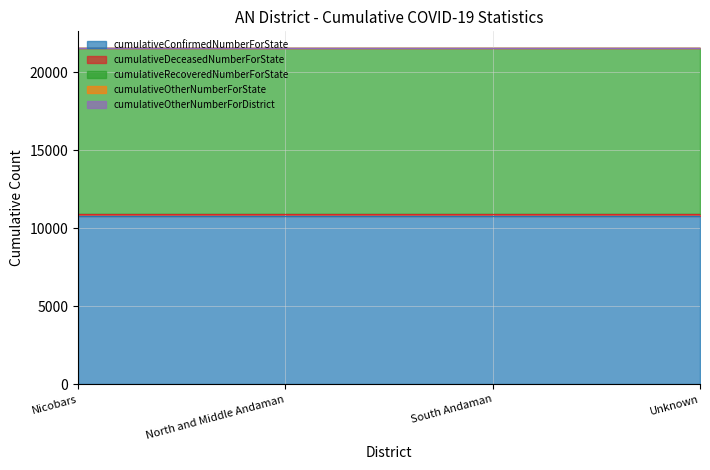

Which series has the largest range (max minus min)?

cumulativeConfirmedNumberForState